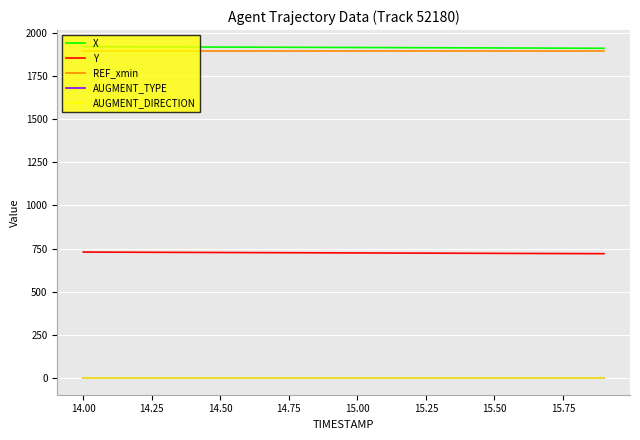

What is the minimum value for REF_xmin?

1896.3